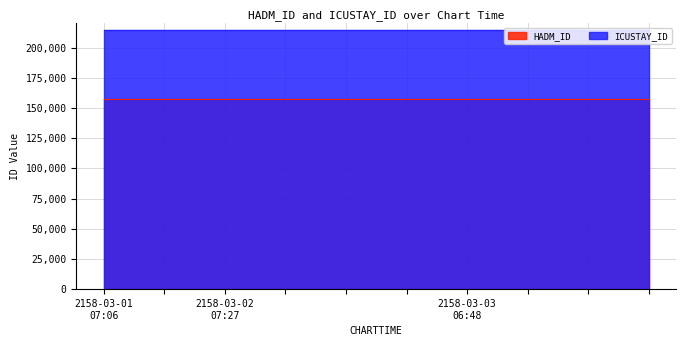

The value of ICUSTAY_ID at 2158-03-02 07:27 is 214798. True or false?

True